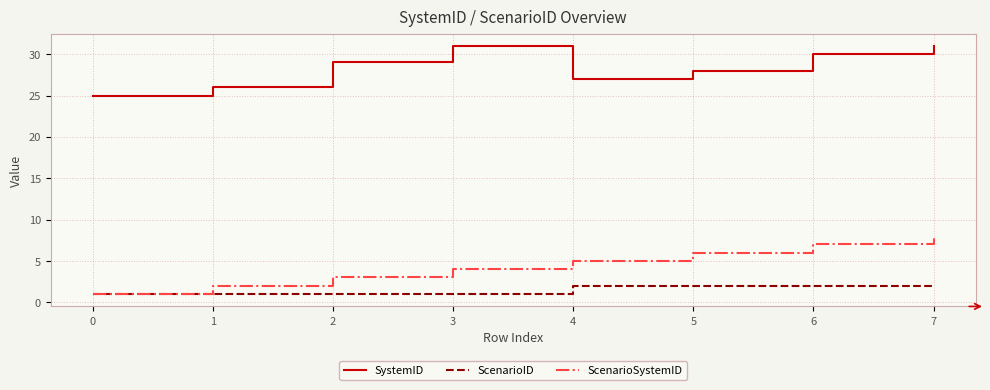

Is the value of ScenarioID at 2 greater than the value of SystemID at 6?

No